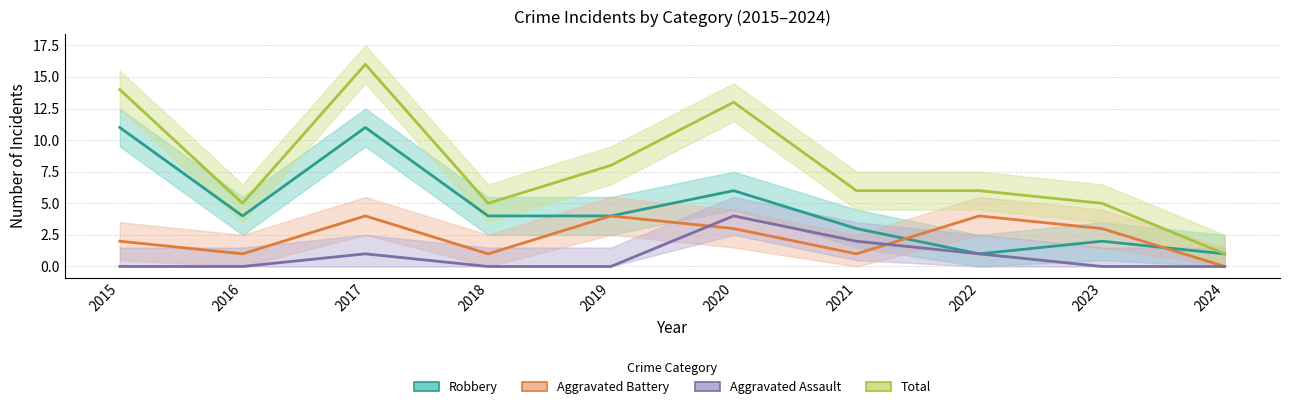

List the series in order of their overall mean, highest first.

Total, Robbery, Aggravated Battery, Aggravated Assault